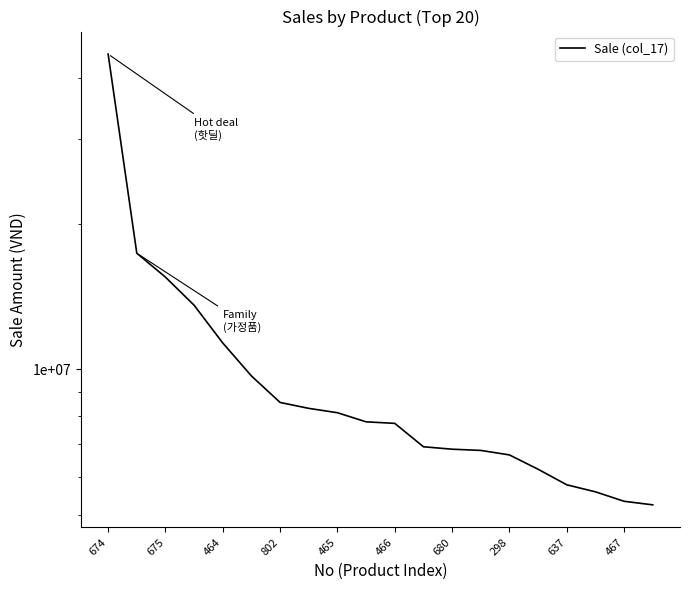

What is the value of the 16th point from the left?

6217300